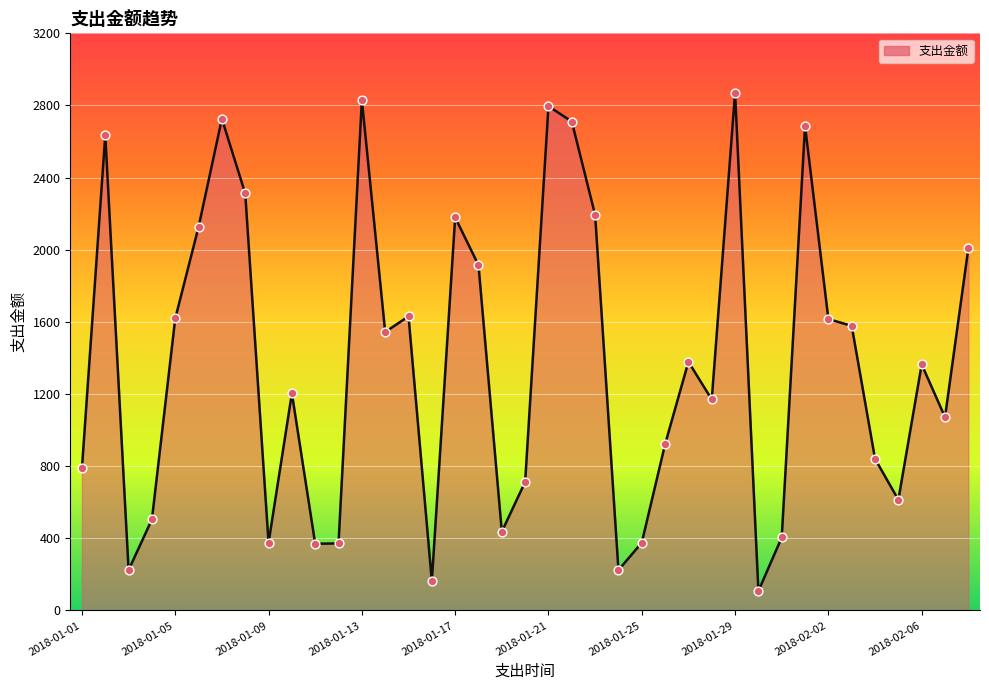

What is the smallest value displayed?

108